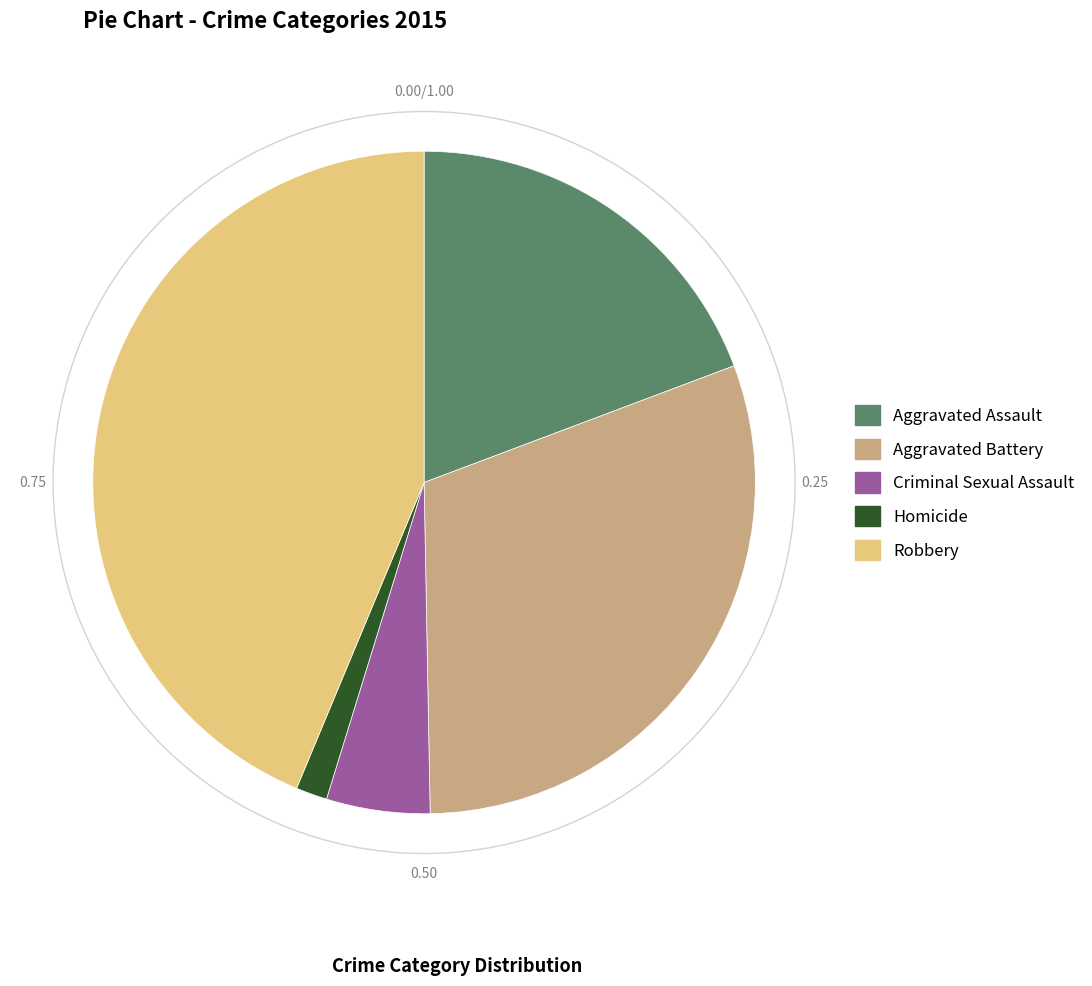

Is there any slice that represents more than half of the pie?

No